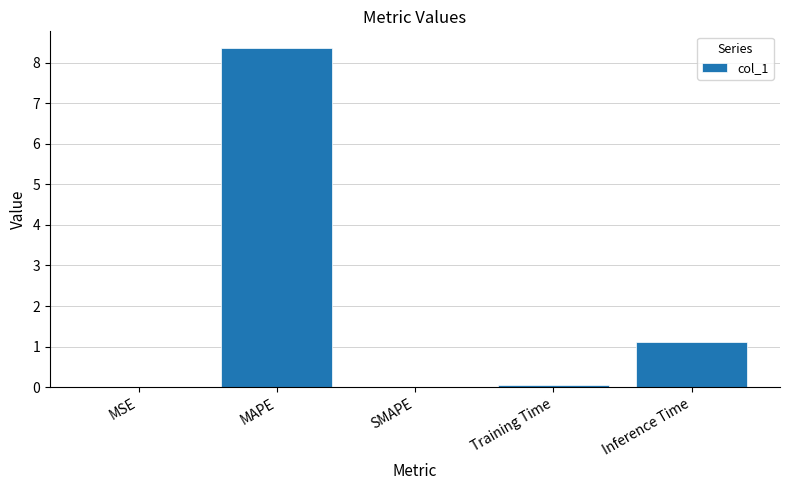

Which has a higher value, MAPE or Training Time?

MAPE